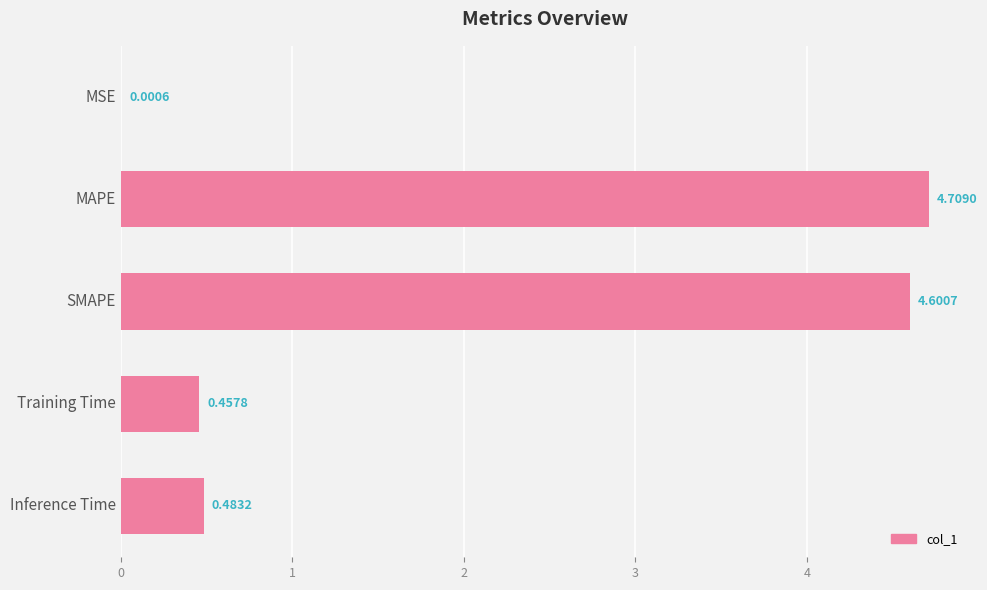

Which has a higher value, SMAPE or Training Time?

SMAPE